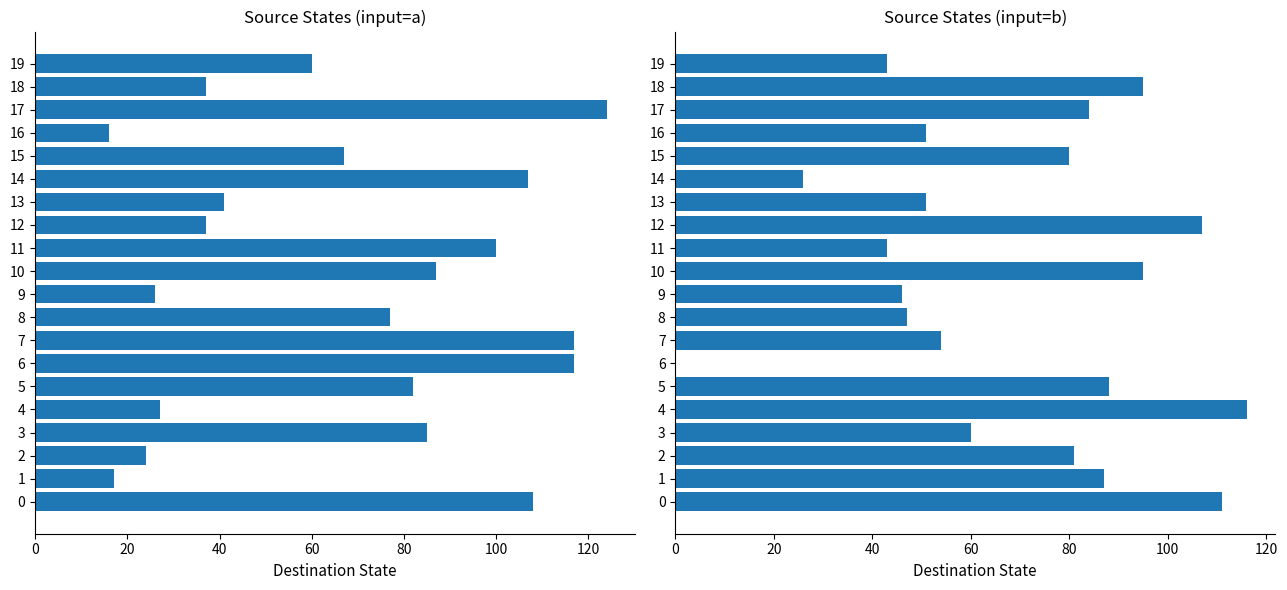

What position from the left is 20?

2